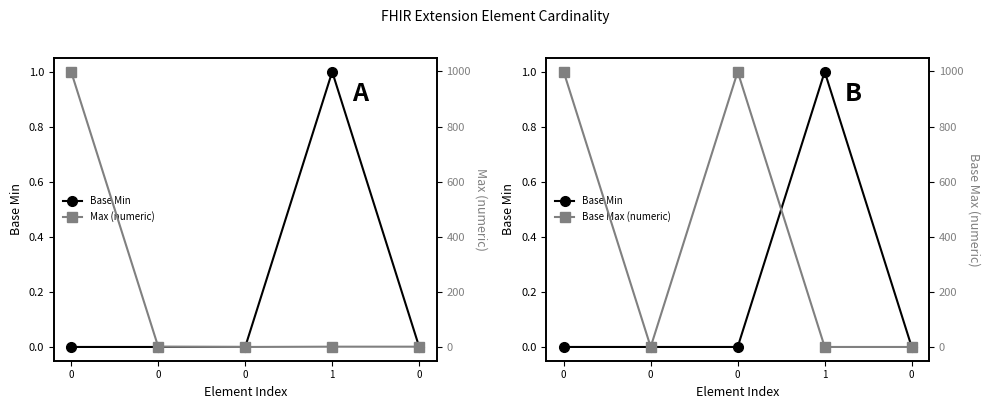

Rank the series by their maximum value, from lowest to highest.

Base Min, Max (numeric), Base Max (numeric)